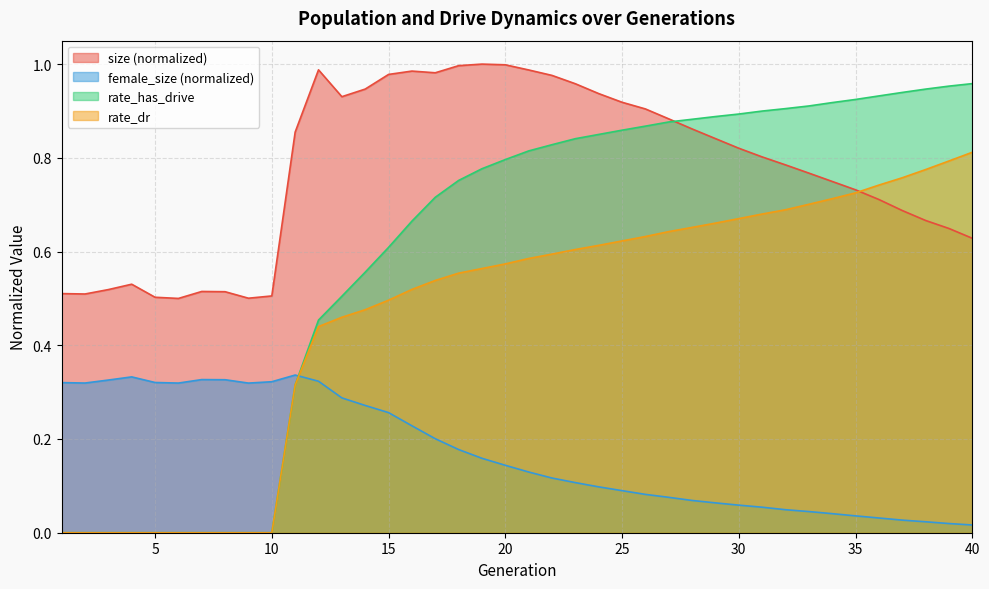

At how many categories does at least one series exceed 0?

40